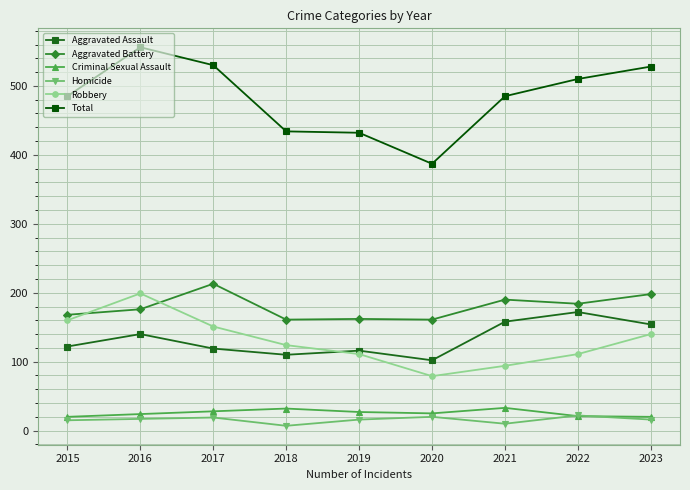

True or false: Robbery and Criminal Sexual Assault intersect in this chart.

False